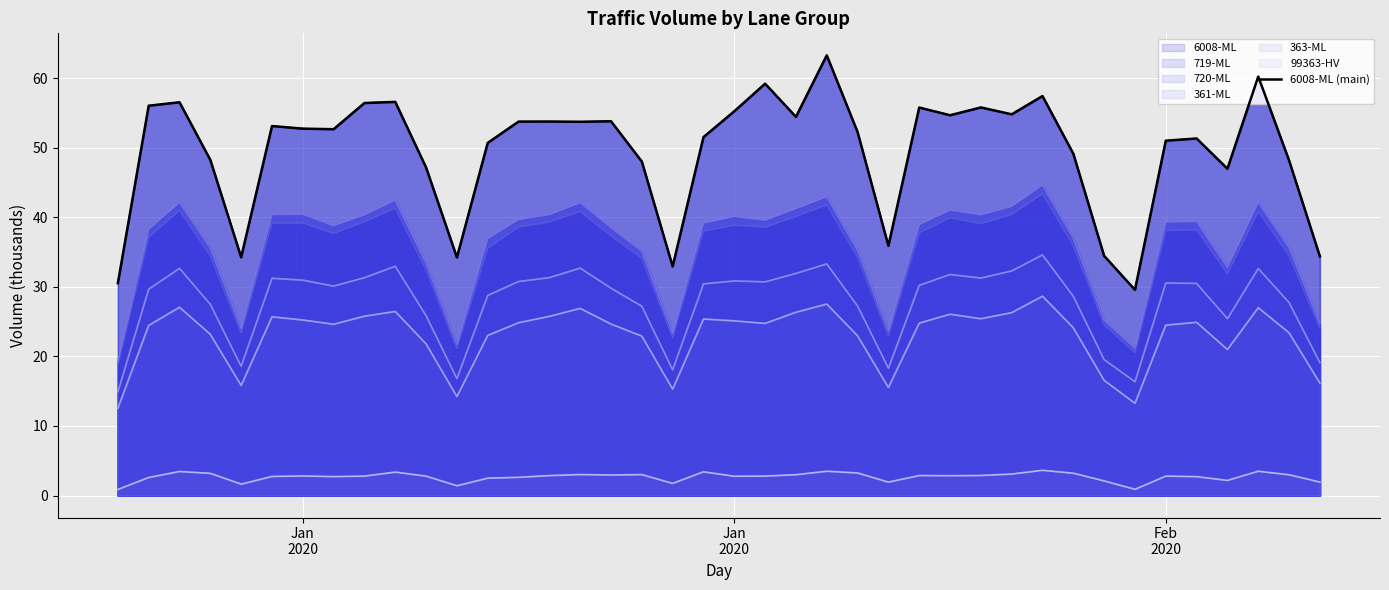

What is the minimum value shown in the chart?

29.6